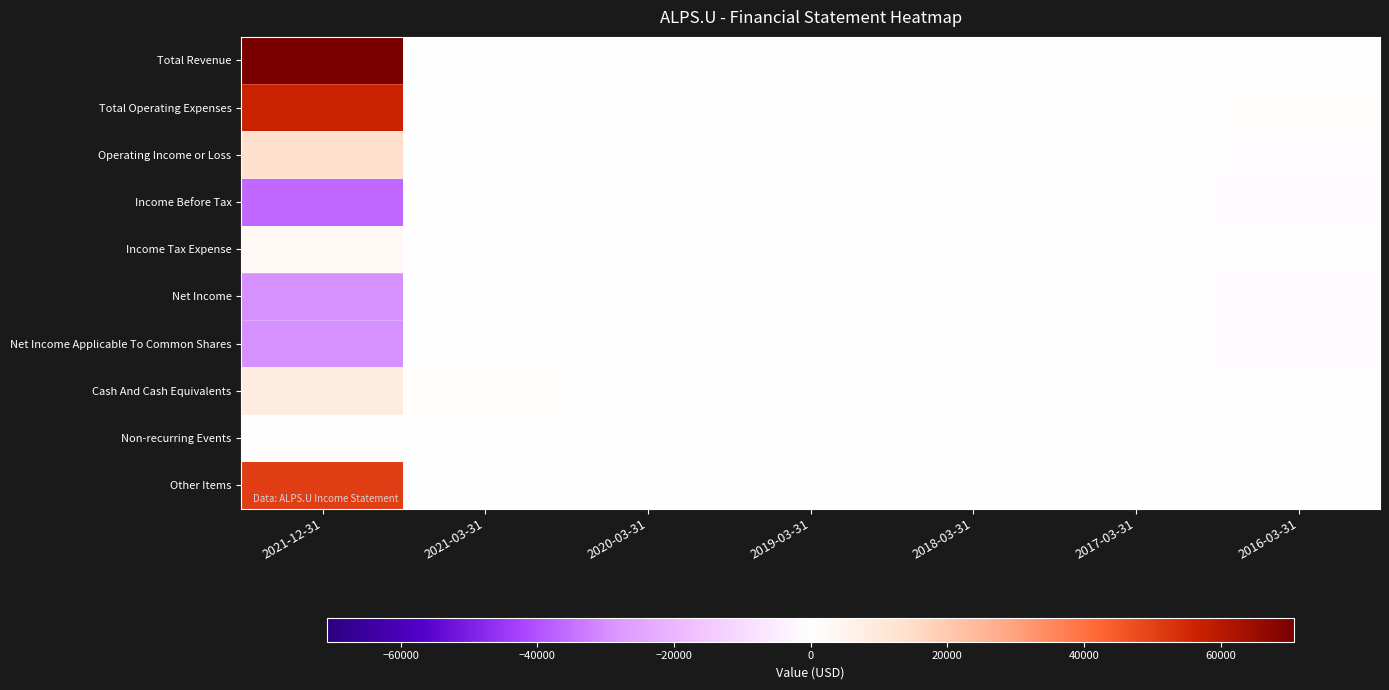

Reading left to right, transcribe all the data shown in this chart.

Total Revenue: 2021-12-31=70800	2021-03-31=0	2020-03-31=0	2019-03-31=0	2018-03-31=0	2017-03-31=0	2016-03-31=0
Total Operating Expenses: 2021-12-31=56600	2021-03-31=0	2020-03-31=100	2019-03-31=100	2018-03-31=100	2017-03-31=200	2016-03-31=1100
Operating Income or Loss: 2021-12-31=14200	2021-03-31=0	2020-03-31=0	2019-03-31=0	2018-03-31=0	2017-03-31=0	2016-03-31=-1100
Income Before Tax: 2021-12-31=-36300	2021-03-31=0	2020-03-31=-100	2019-03-31=-100	2018-03-31=-100	2017-03-31=-200	2016-03-31=-1200
Income Tax Expense: 2021-12-31=2800	2021-03-31=0	2020-03-31=0	2019-03-31=0	2018-03-31=0	2017-03-31=0	2016-03-31=0
Net Income: 2021-12-31=-29700	2021-03-31=0	2020-03-31=-100	2019-03-31=-100	2018-03-31=-100	2017-03-31=-200	2016-03-31=-1200
Net Income Applicable To Common Shares: 2021-12-31=-29700	2021-03-31=0	2020-03-31=-100	2019-03-31=-100	2018-03-31=-100	2017-03-31=-200	2016-03-31=-1200
Cash And Cash Equivalents: 2021-12-31=8600	2021-03-31=600	2020-03-31=100	2019-03-31=0	2018-03-31=0	2017-03-31=0	2016-03-31=0
Non-recurring Events: 2021-12-31=0	2021-03-31=0	2020-03-31=0	2019-03-31=0	2018-03-31=0	2017-03-31=0	2016-03-31=0
Other Items: 2021-12-31=50500	2021-03-31=0	2020-03-31=0	2019-03-31=0	2018-03-31=0	2017-03-31=0	2016-03-31=0